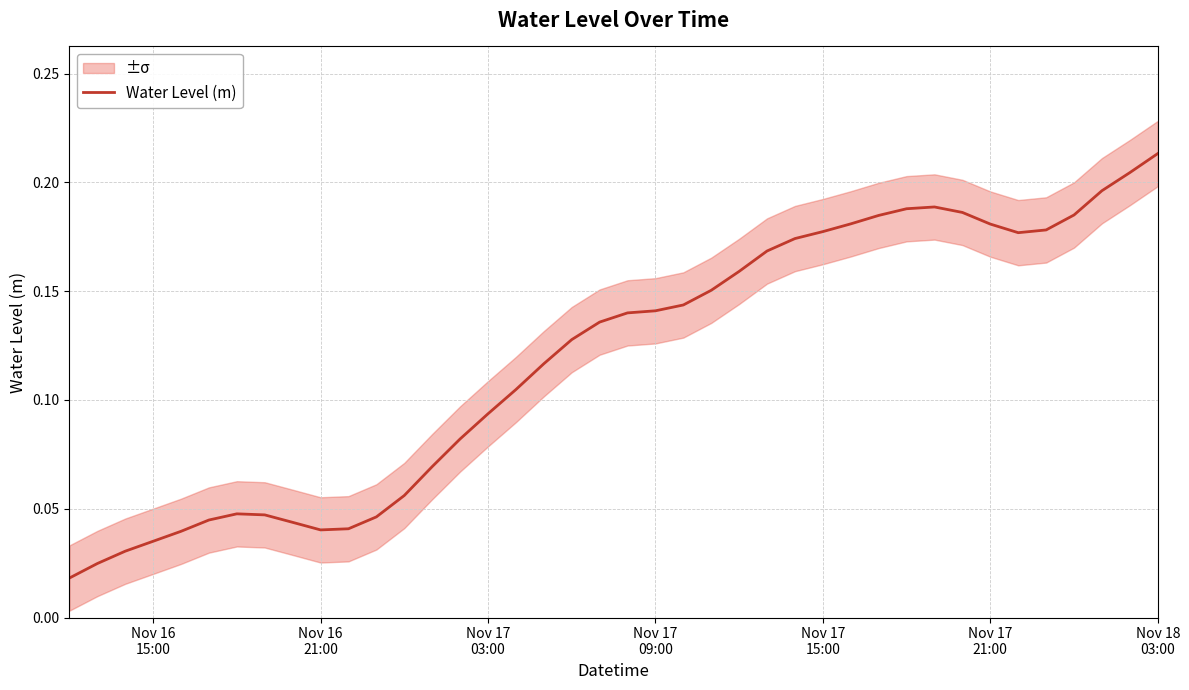

The chart shows a value of 0.1 at 23. True or false?

False